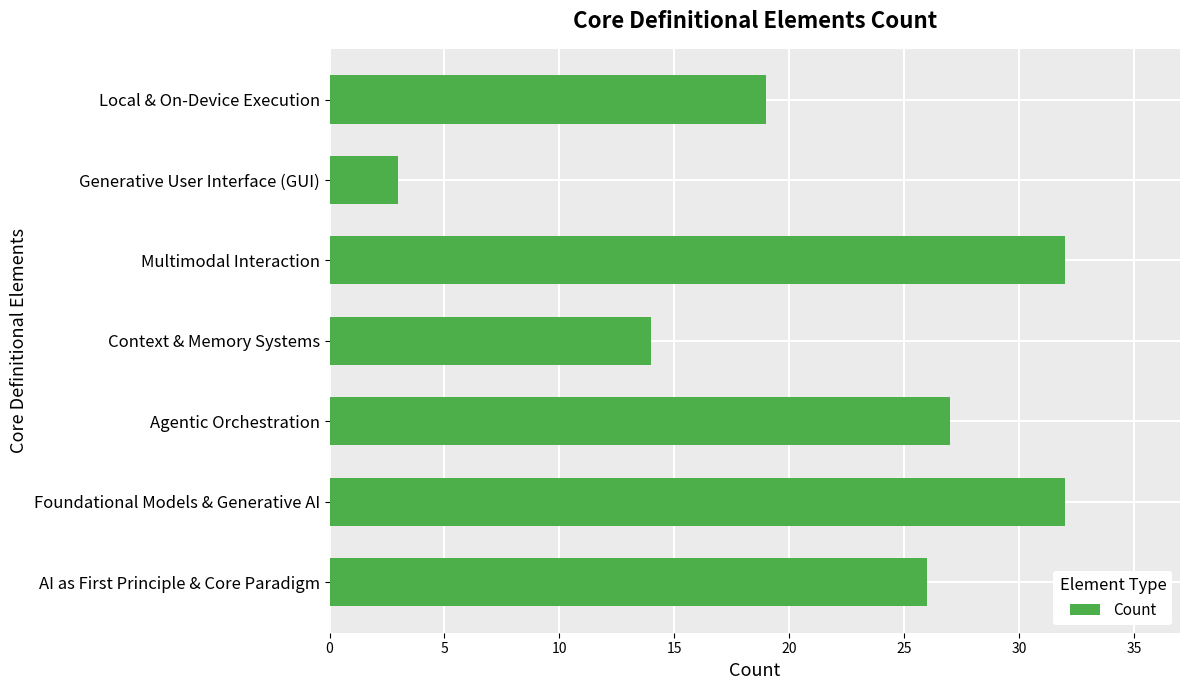

Approximately how many times larger is the value at Agentic Orchestration compared to AI as First Principle & Core Paradigm?

1.0